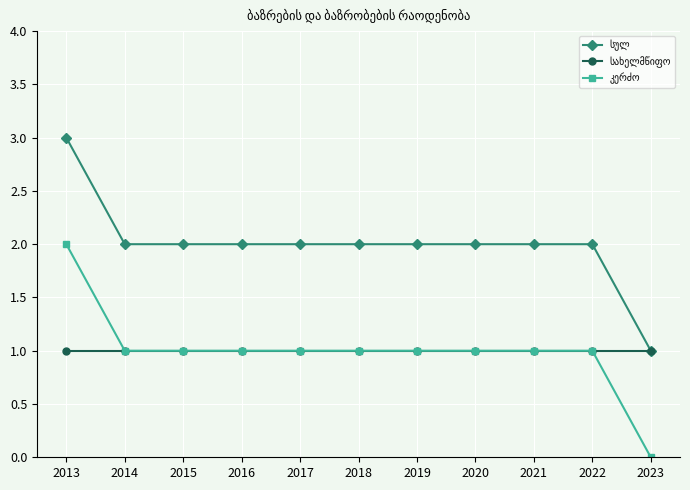

At which category does the chart reach its peak across all series?

2013